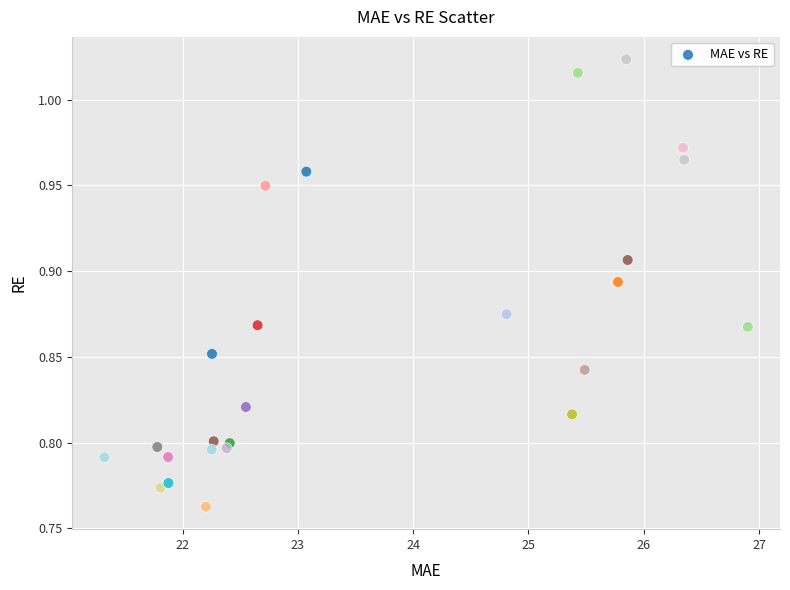

What is the range of Y values (max minus min)?

0.3